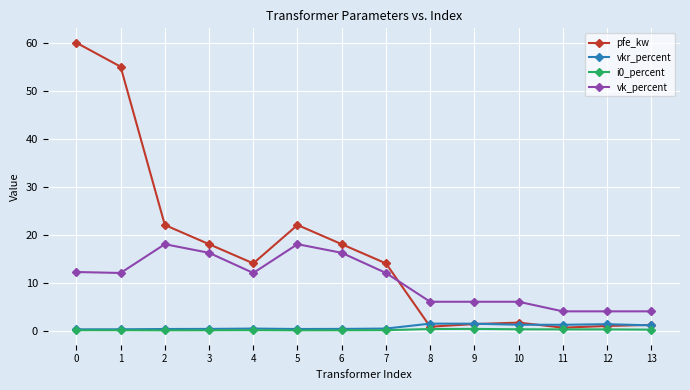

What is the greatest value displayed?

60.0